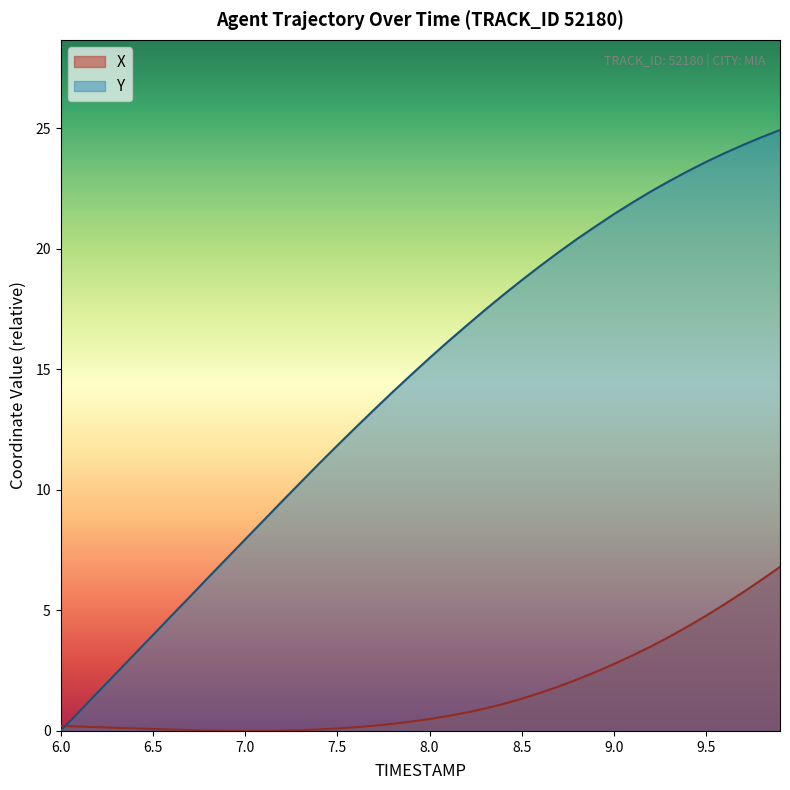

The Y series shows 4.0 at 6.5. True or false?

True